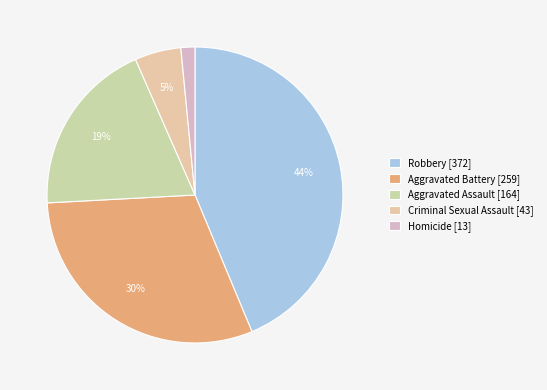

What percentage is the Robbery slice, to the nearest percent?

44%